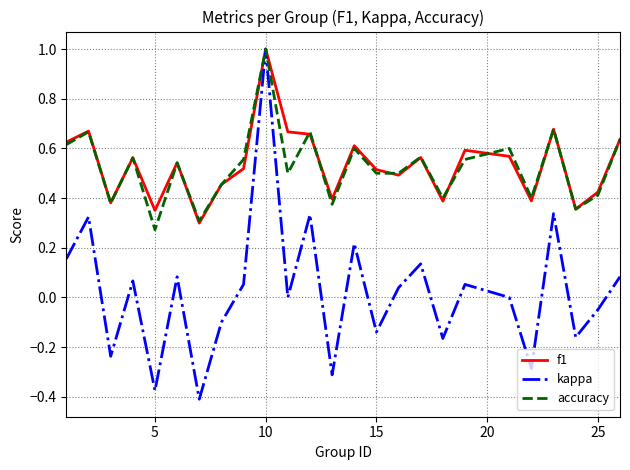

Which series has the widest spread of values?

kappa